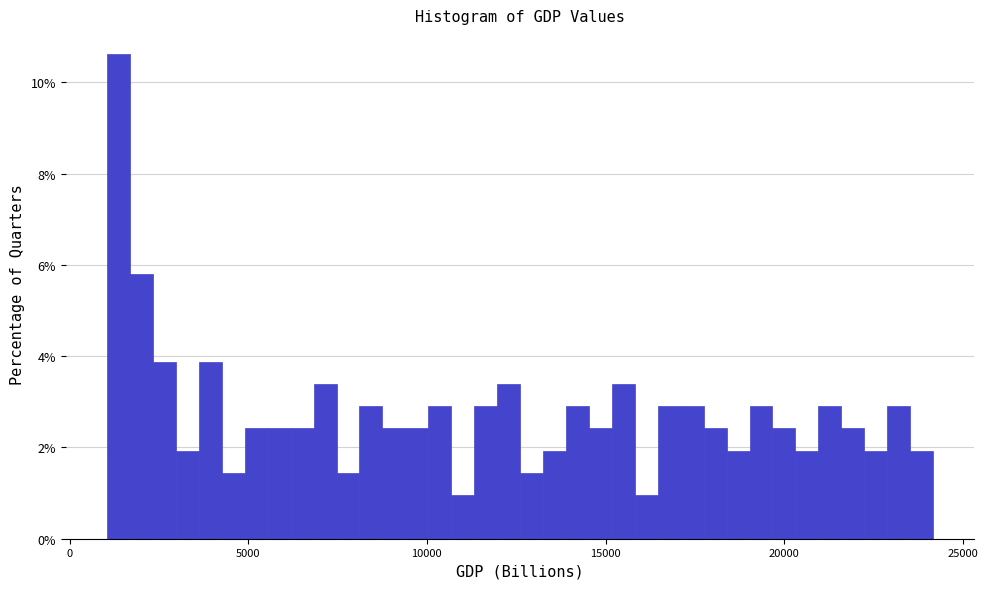

Around what value on the x-axis is the tallest bar? Give the approximate position of its centre, as read against the axis.

1500